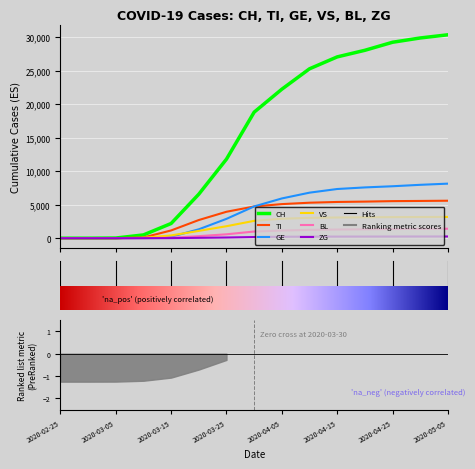

What is the difference between the maximum and minimum values in the TI series?

5600